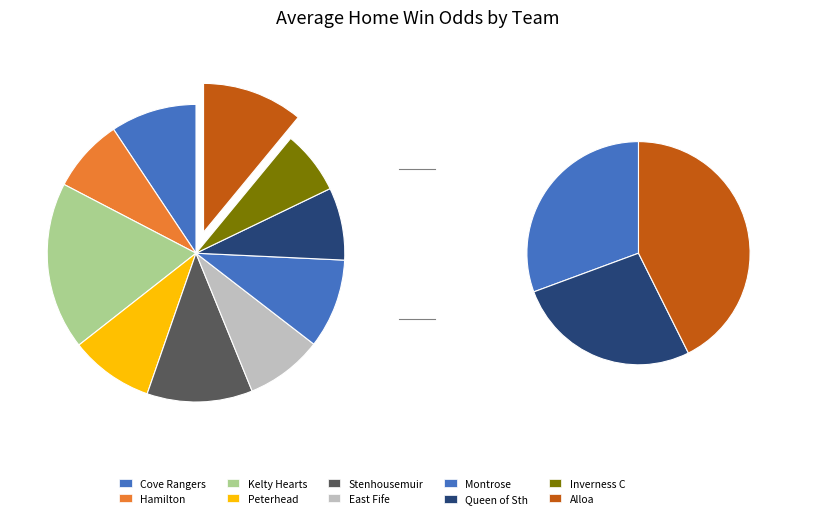

Rank the categories by value from lowest to highest.

Inverness C, Queen of Sth, Hamilton, East Fife, Peterhead, Cove Rangers, Montrose, Alloa, Stenhousemuir, Kelty Hearts